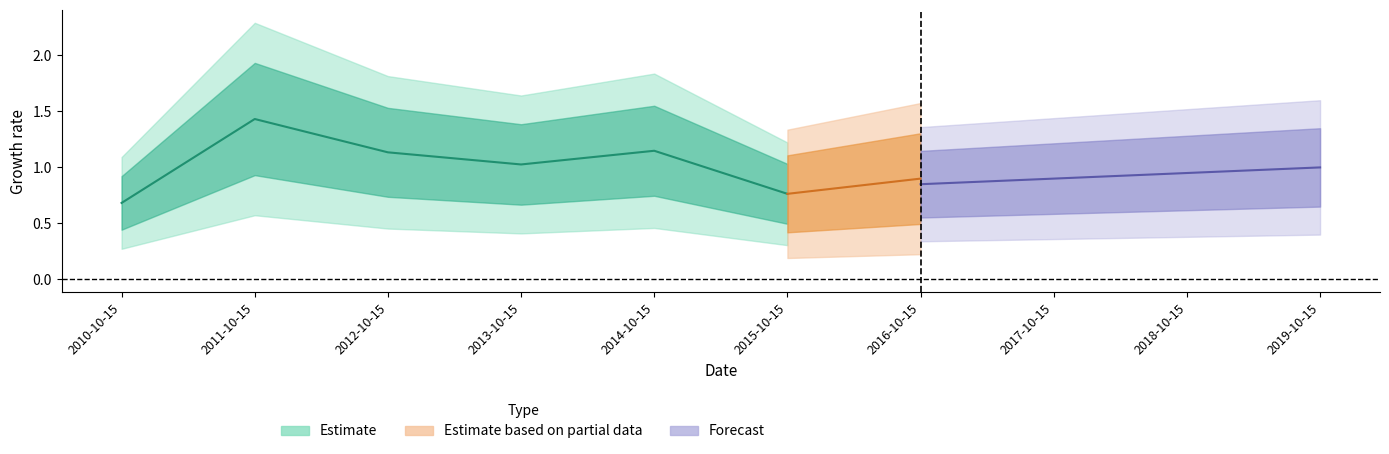

True or false: the data shows 1.1 at 2014-10-15.

True